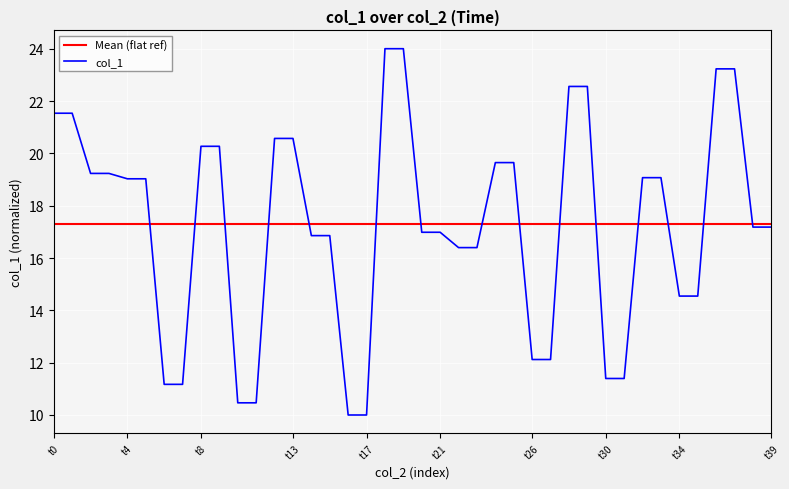

What is the greatest value displayed?

24.0